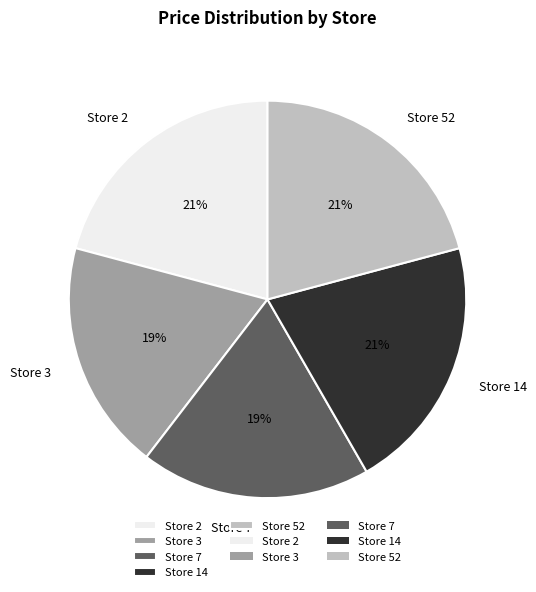

To the nearest percent, what percentage of the pie is Store 3?

19%